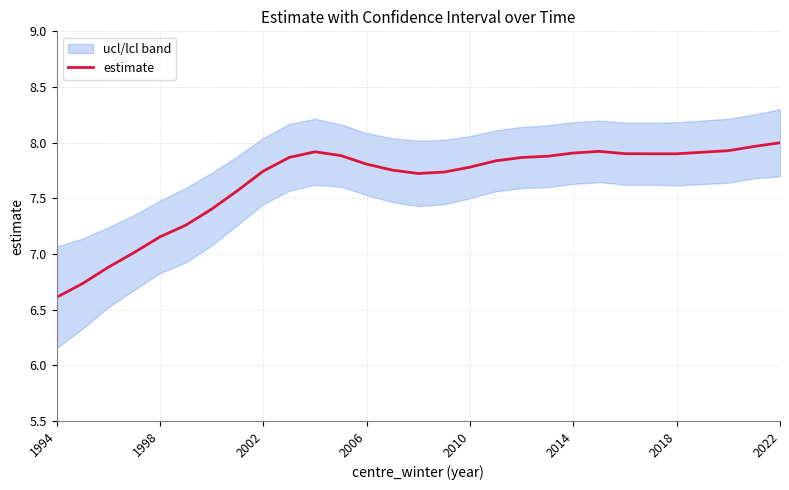

What is the maximum value for estimate?

8.0